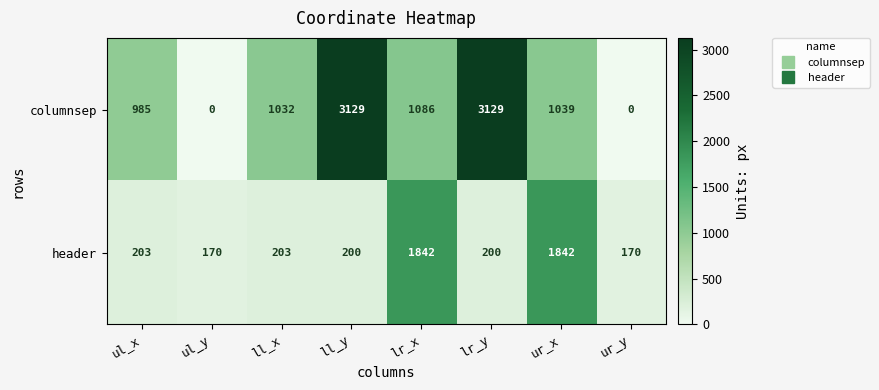

Rank the series by their average value, from highest to lowest.

columnsep, header